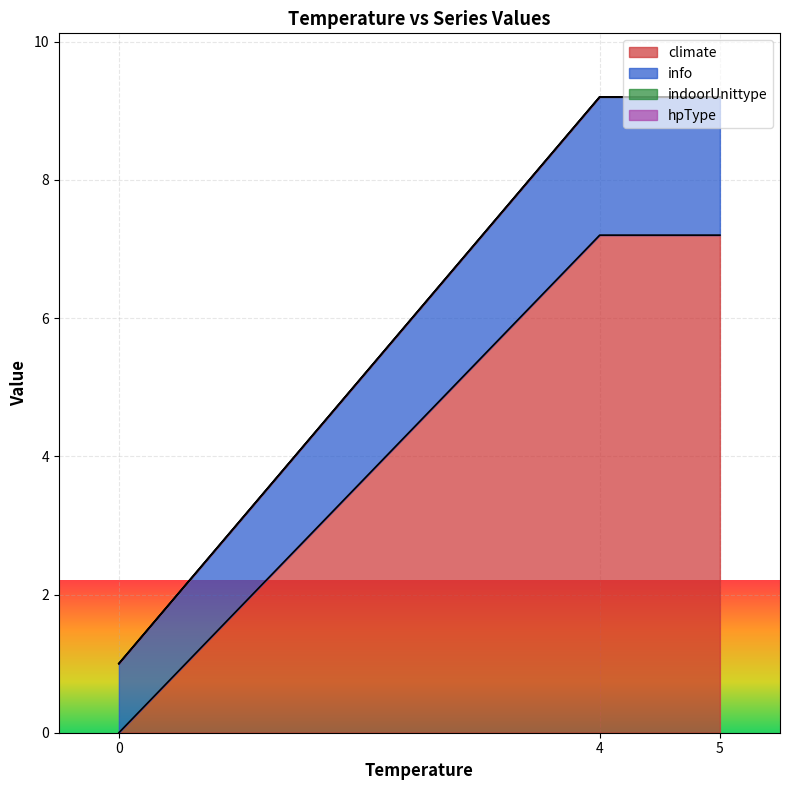

How many lines are shown in the chart?

4